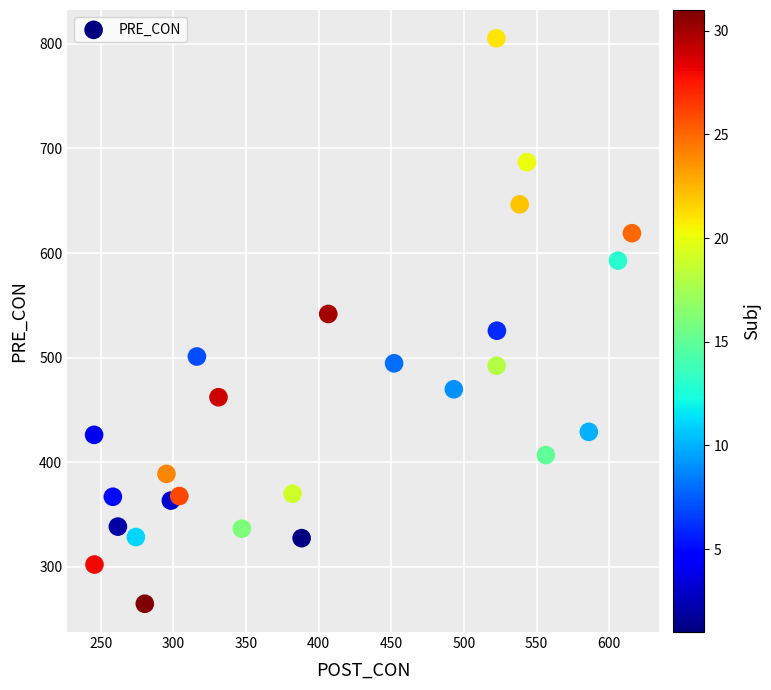

What is the range of X values (max minus min)?

370.1